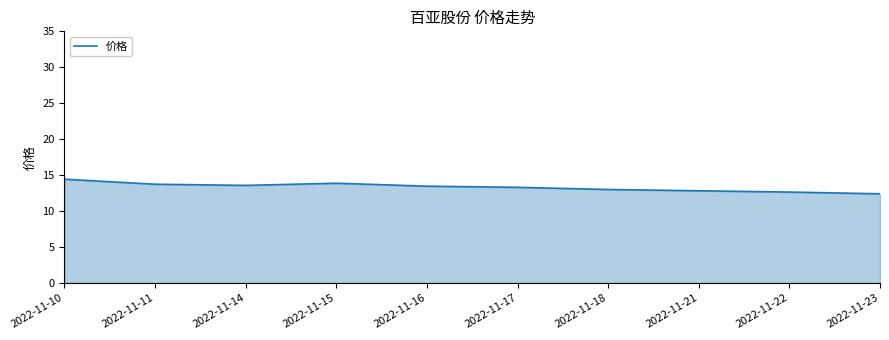

What is the difference between the maximum and minimum values?

2.0